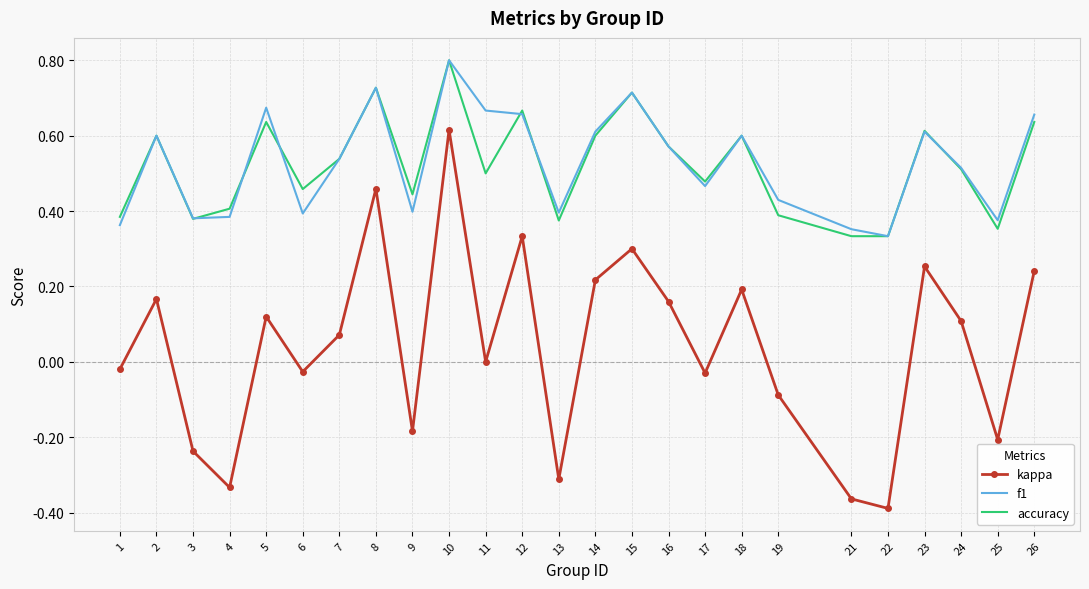

True or false: kappa and accuracy intersect in this chart.

False